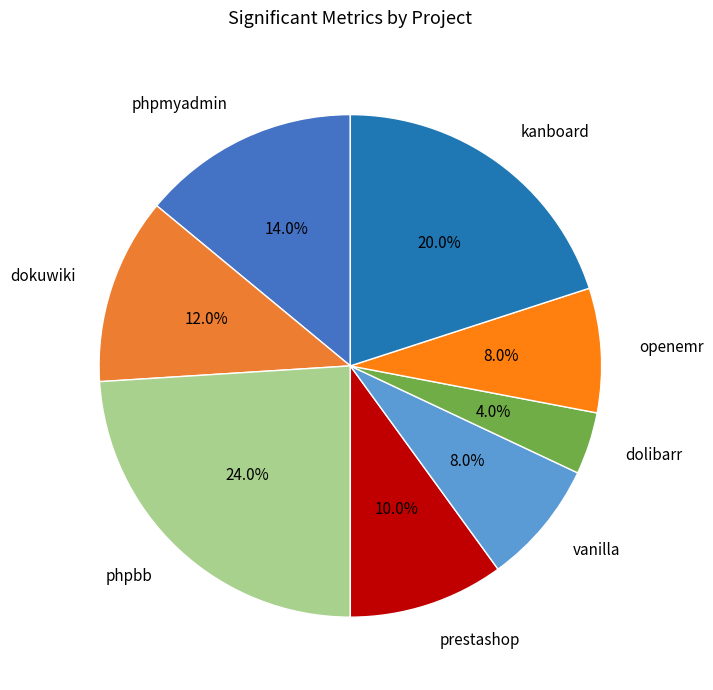

Which slice is the largest?

phpbb